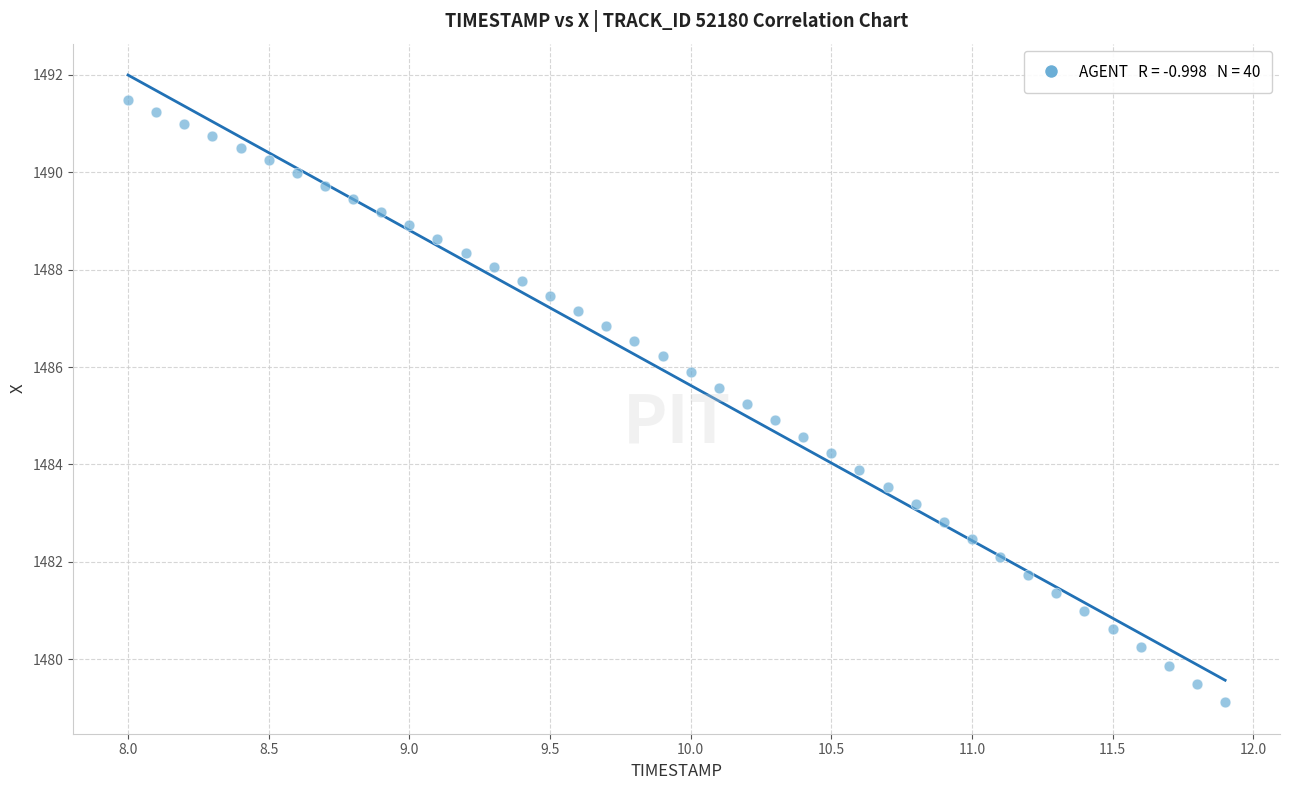

What is the range of Y values (max minus min)?

12.4